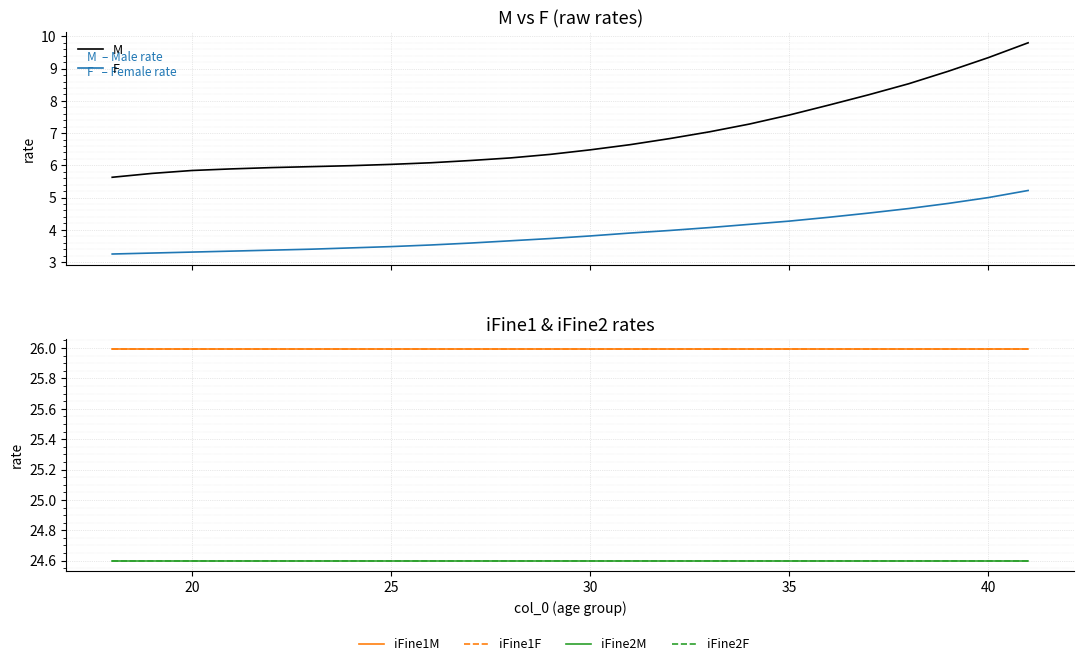

True or false: F and iFine1F intersect in this chart.

False